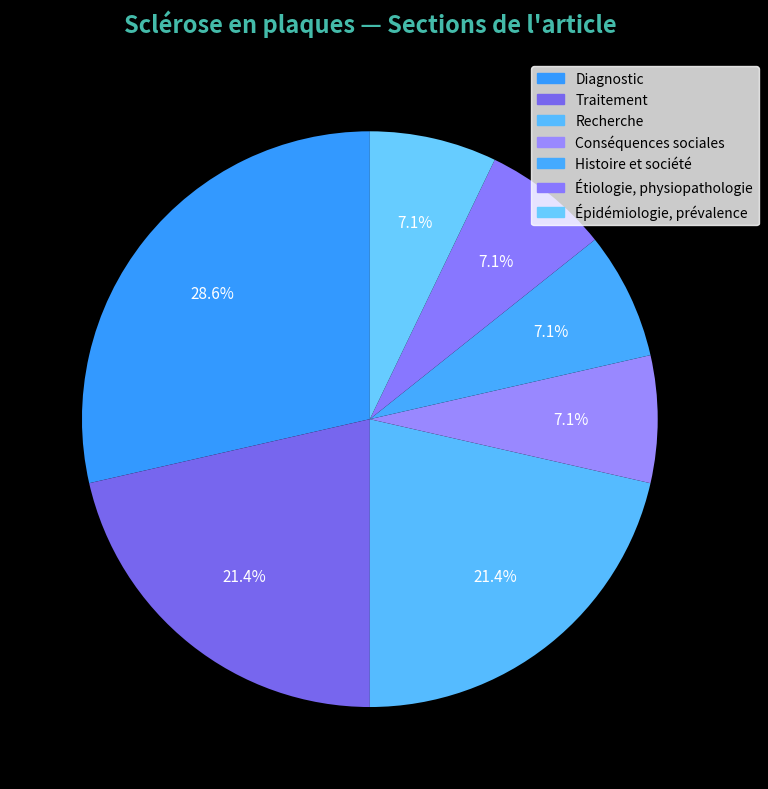

Count the number of slices in the pie.

7